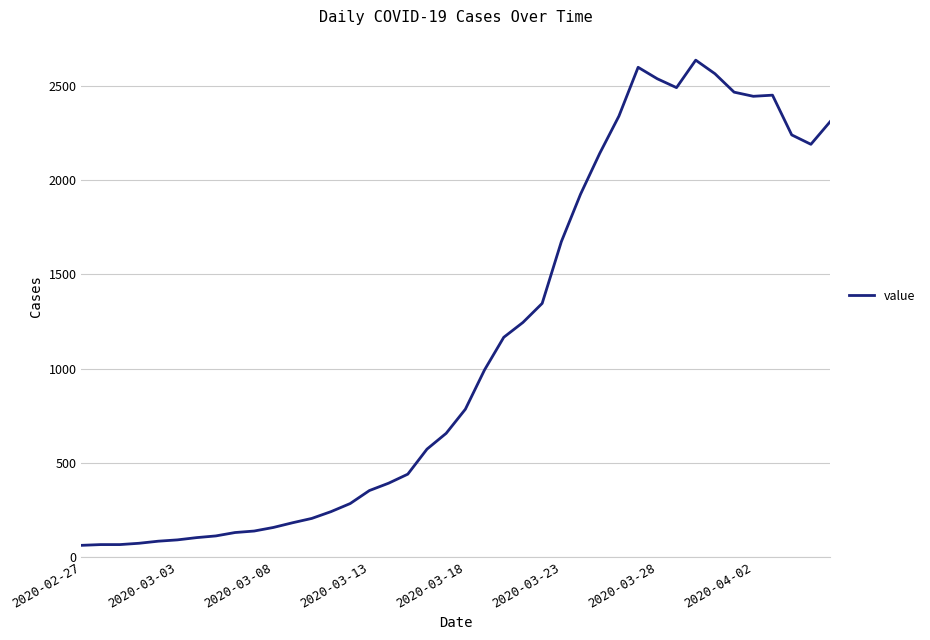

What is the greatest value displayed?

2638